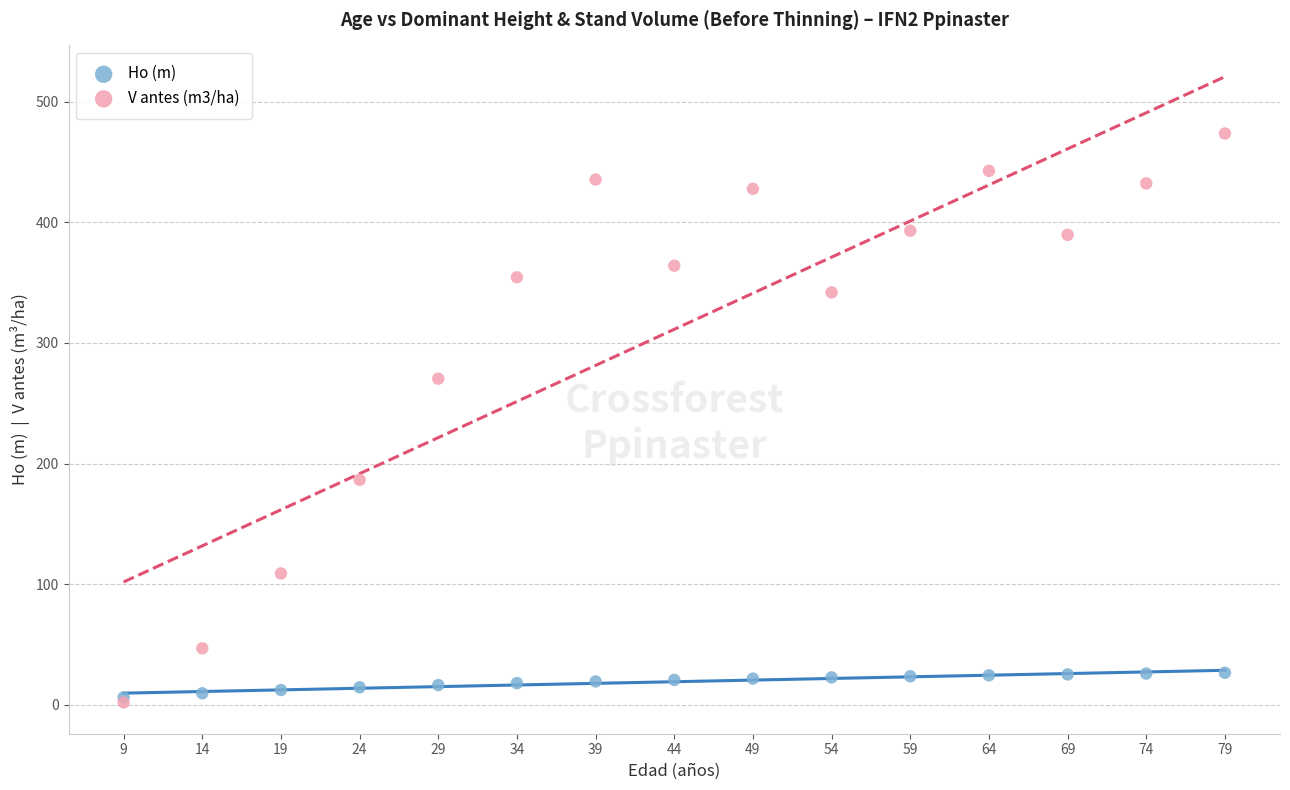

What are all the series names shown in the legend?

Ho (m), V antes (m3/ha)